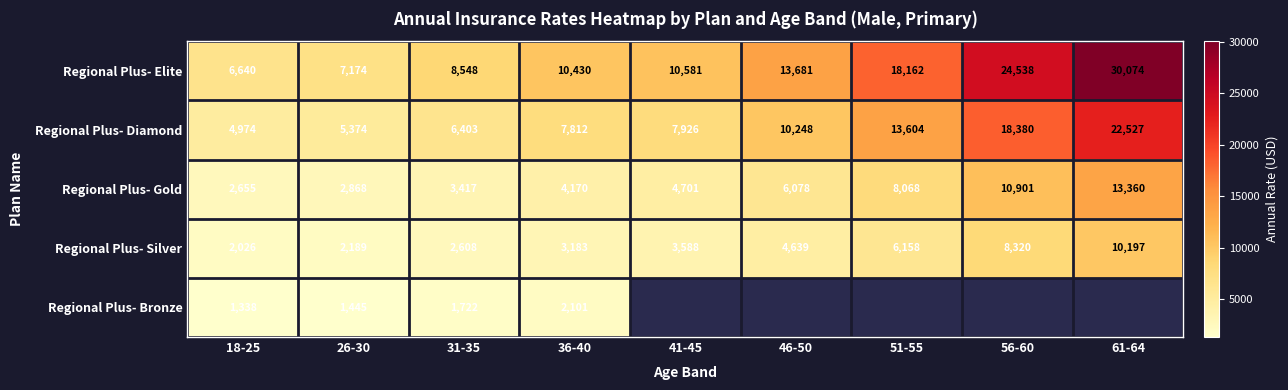

What is the sum of the Regional Plus- Elite values at 18-25 and 61-64?

36714